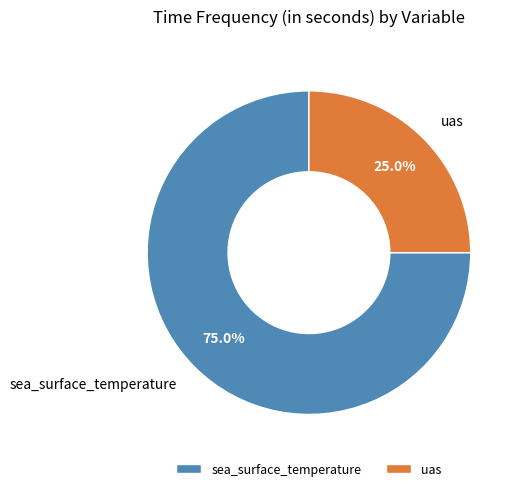

Does any single category account for the majority?

Yes